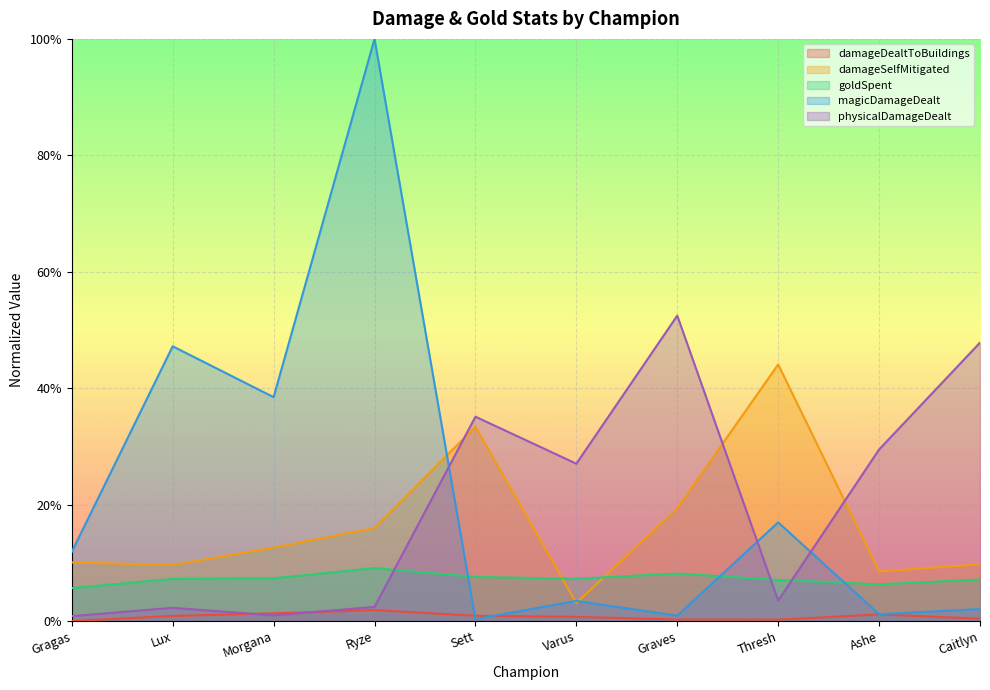

Reading right to left, transcribe all the data shown in this chart.

damageDealtToBuildings: 0.0	0.0	0.0	0.0	0.0	0.0	0.0	0.0	0.0	0.0
damageSelfMitigated: 0.1	0.1	0.4	0.2	0.0	0.3	0.2	0.1	0.1	0.1
goldSpent: 0.1	0.1	0.1	0.1	0.1	0.1	0.1	0.1	0.1	0.1
magicDamageDealt: 0.0	0.0	0.2	0.0	0.0	0.0	1.0	0.4	0.5	0.1
physicalDamageDealt: 0.5	0.3	0.0	0.5	0.3	0.4	0.0	0.0	0.0	0.0